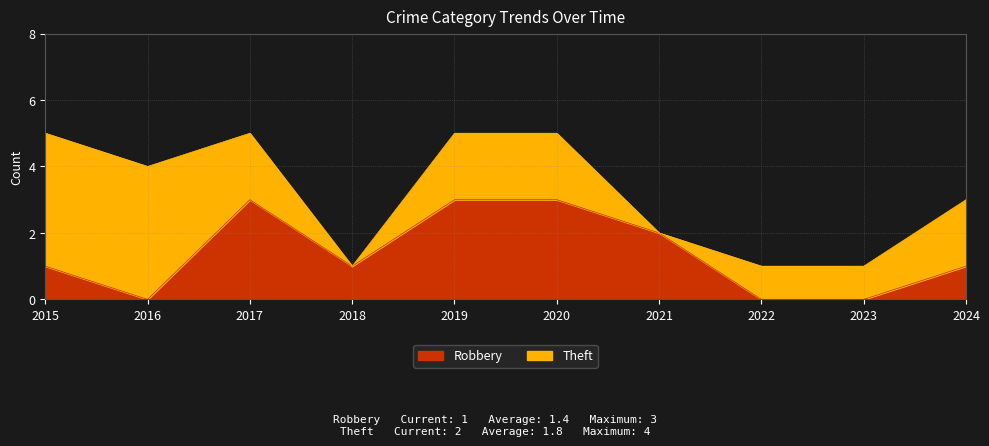

Does the chart have visible grid lines?

Yes